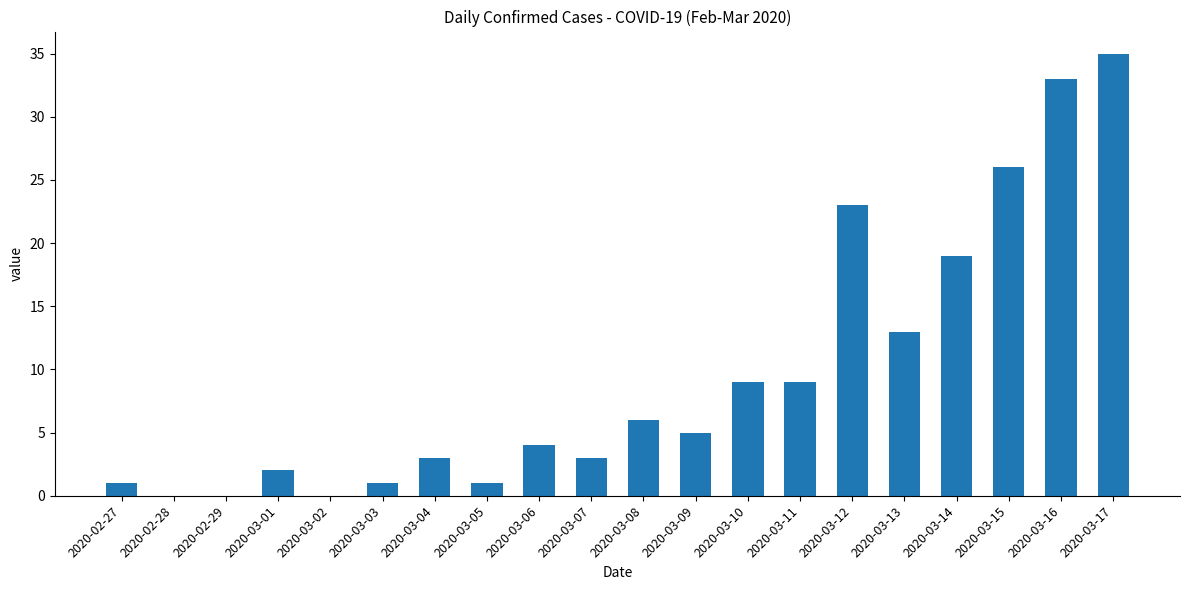

What is the sum of the values at 2020-03-13 and 2020-03-15?

39